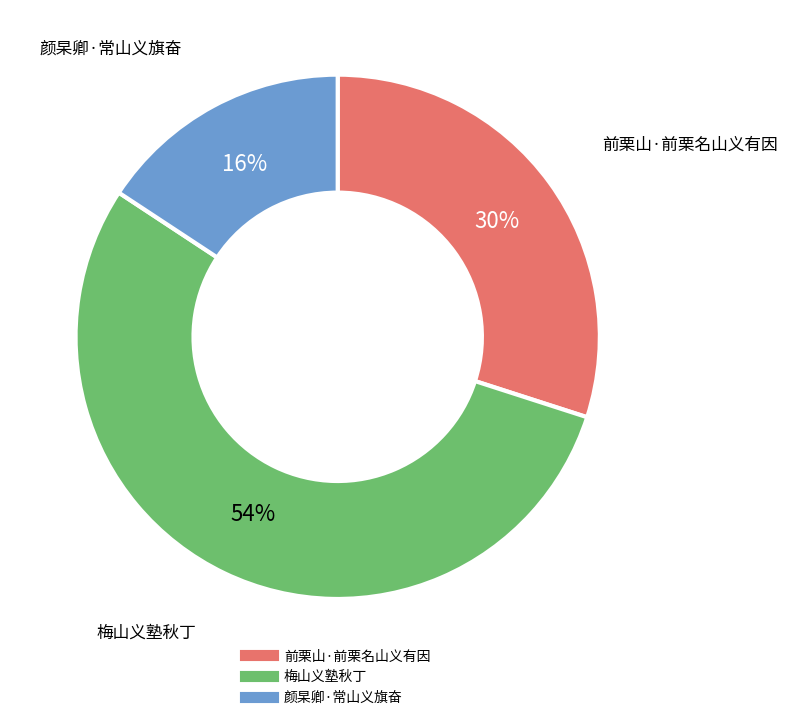

Which category accounts for the majority?

梅山义塾秋丁